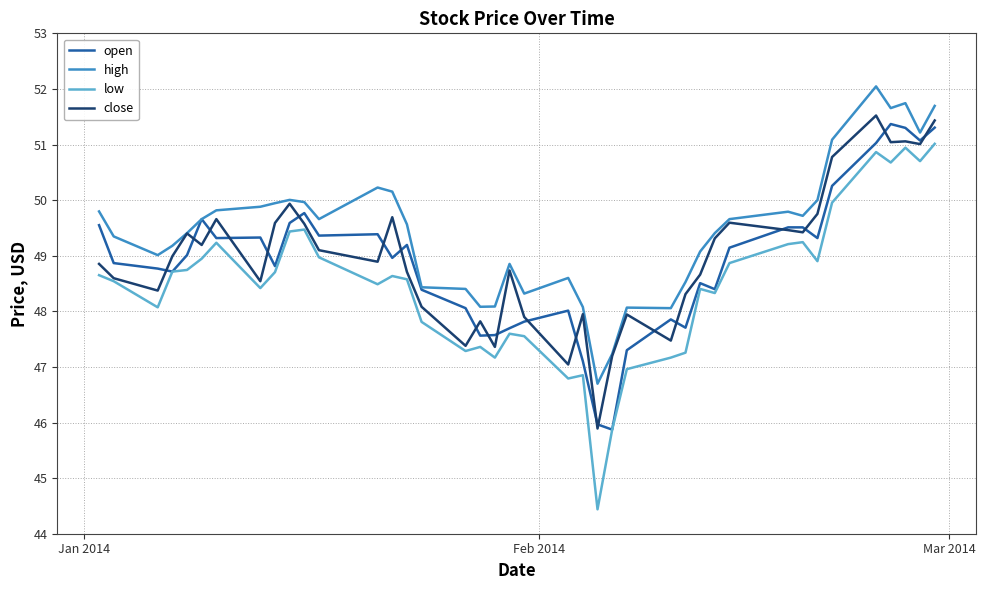

What is the highest value of the high series?

52.0